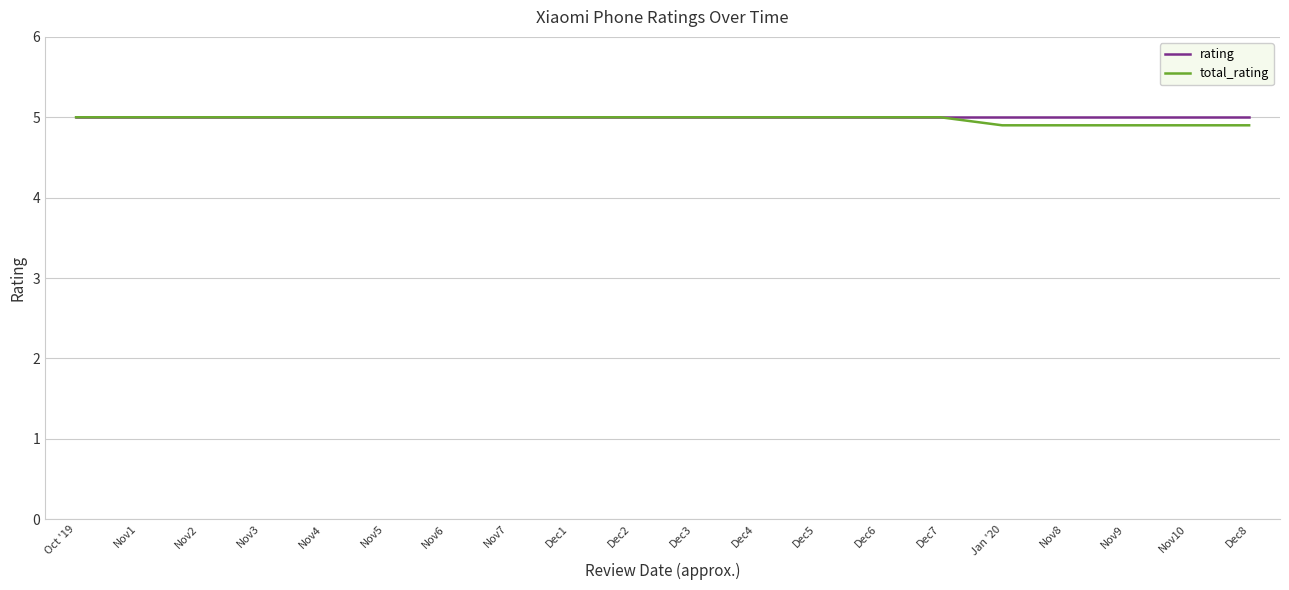

Reading right to left, list all the values displayed in this chart.

rating: 5.0	5.0	5.0	5.0	5.0	5.0	5.0	5.0	5.0	5.0	5.0	5.0	5.0	5.0	5.0	5.0	5.0	5.0	5.0	5.0
total_rating: 4.9	4.9	4.9	4.9	4.9	5.0	5.0	5.0	5.0	5.0	5.0	5.0	5.0	5.0	5.0	5.0	5.0	5.0	5.0	5.0